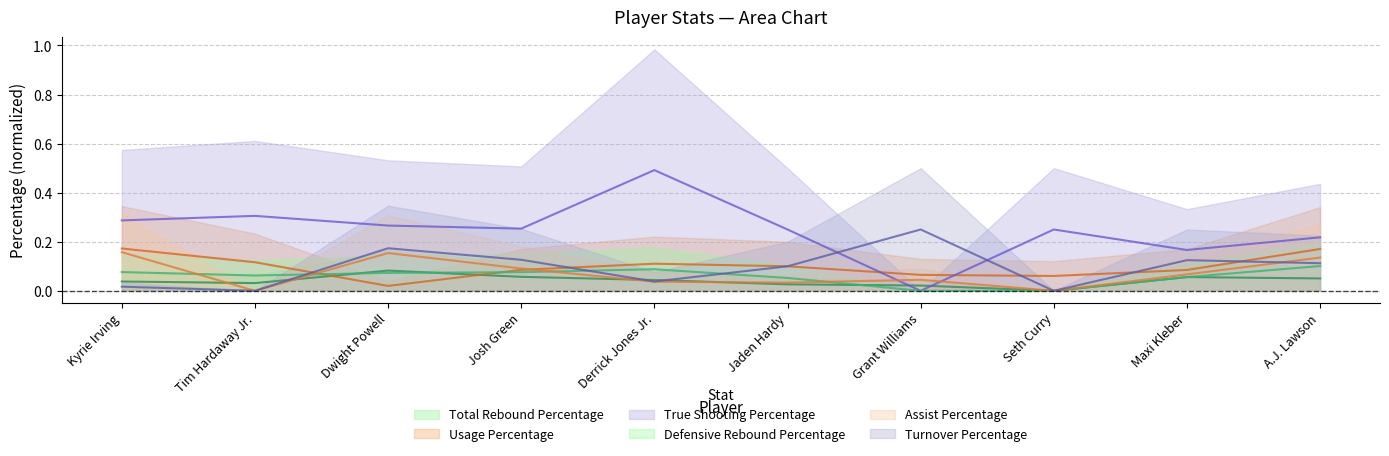

Which label corresponds to the largest value in the chart?

Derrick Jones Jr.